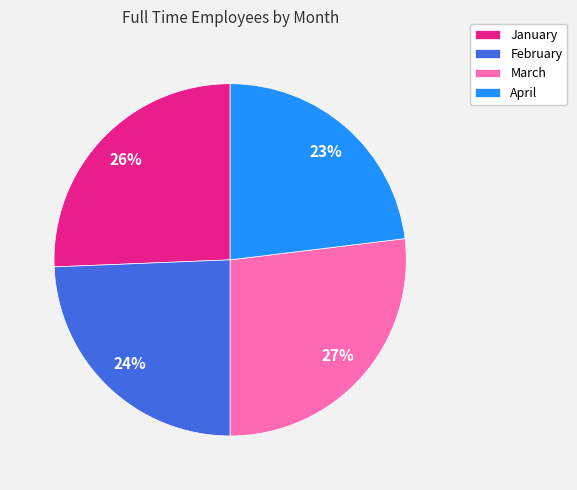

Does February represent more than half of the total?

No